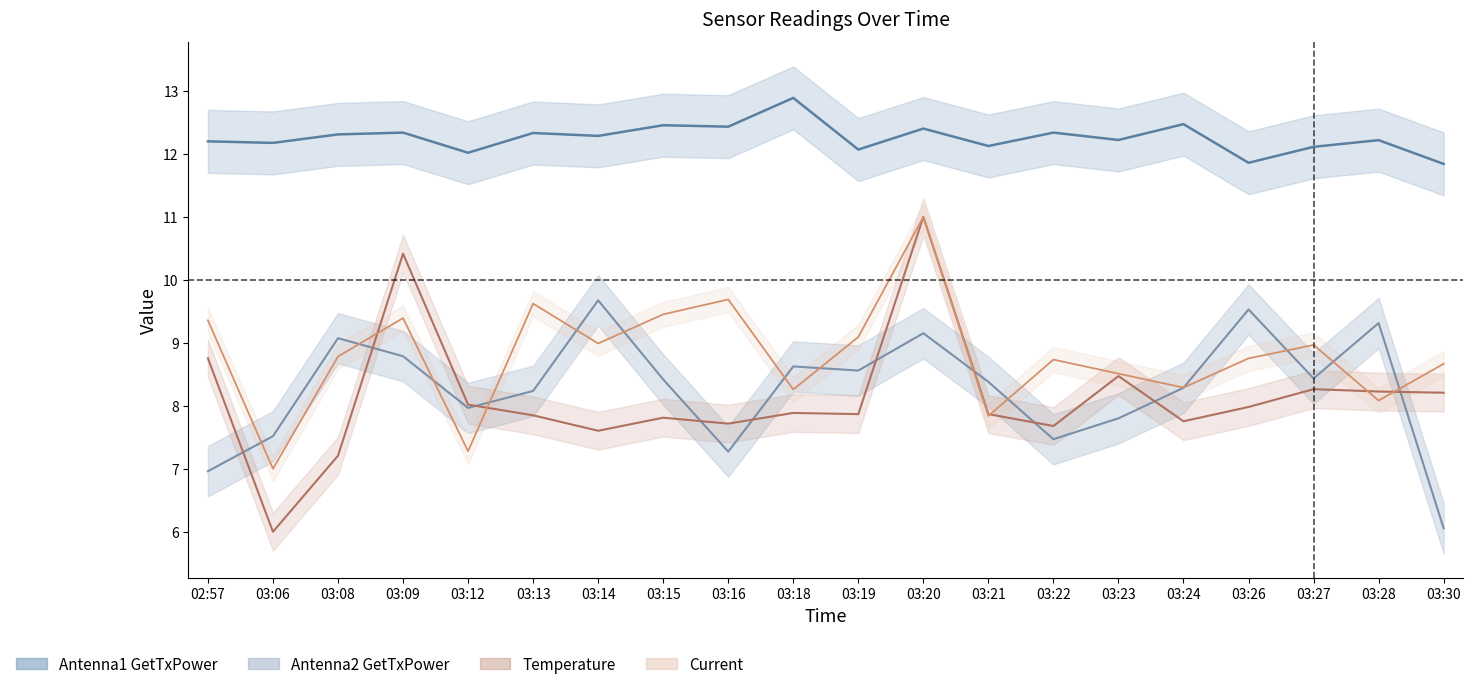

At how many categories does at least one series exceed 7?

20